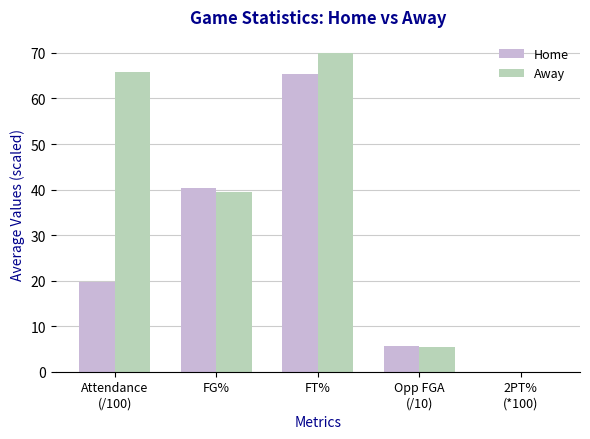

Reading left to right, extract all data points from this chart.

Home: 19.6	40.4	65.3	5.5	0.0
Away: 65.9	39.4	70.0	5.4	0.0